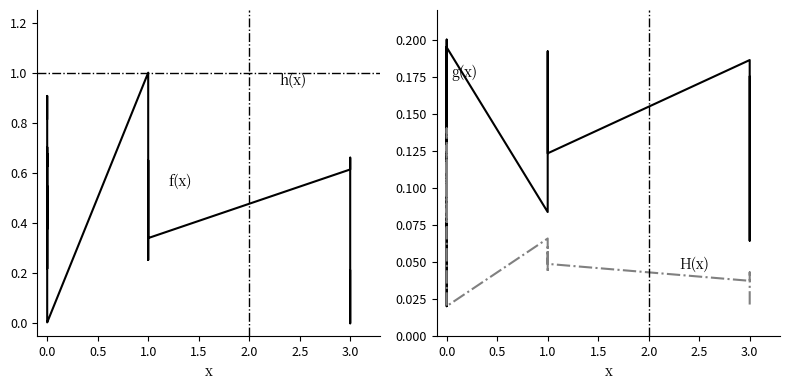

True or false: g(x) has more than 0 points higher than both neighbors.

True